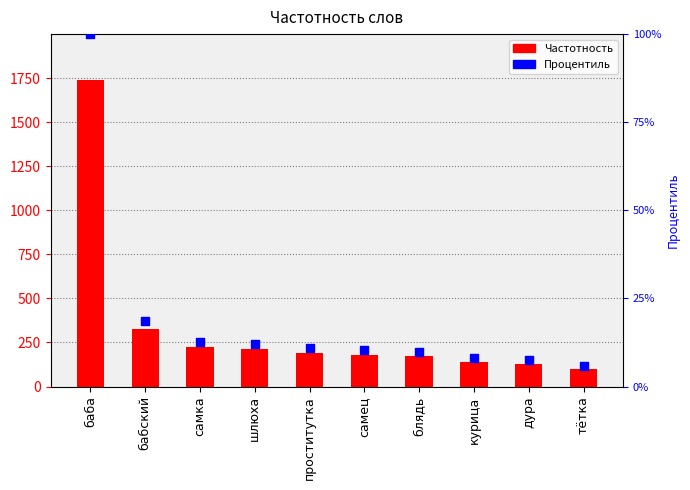

At how many categories does at least one series exceed 1623?

1